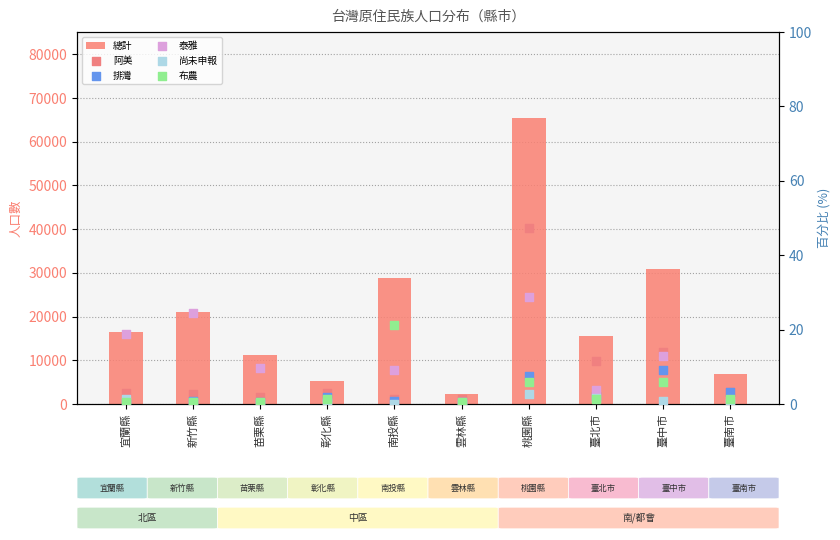

Which series has the largest total across all categories?

總計